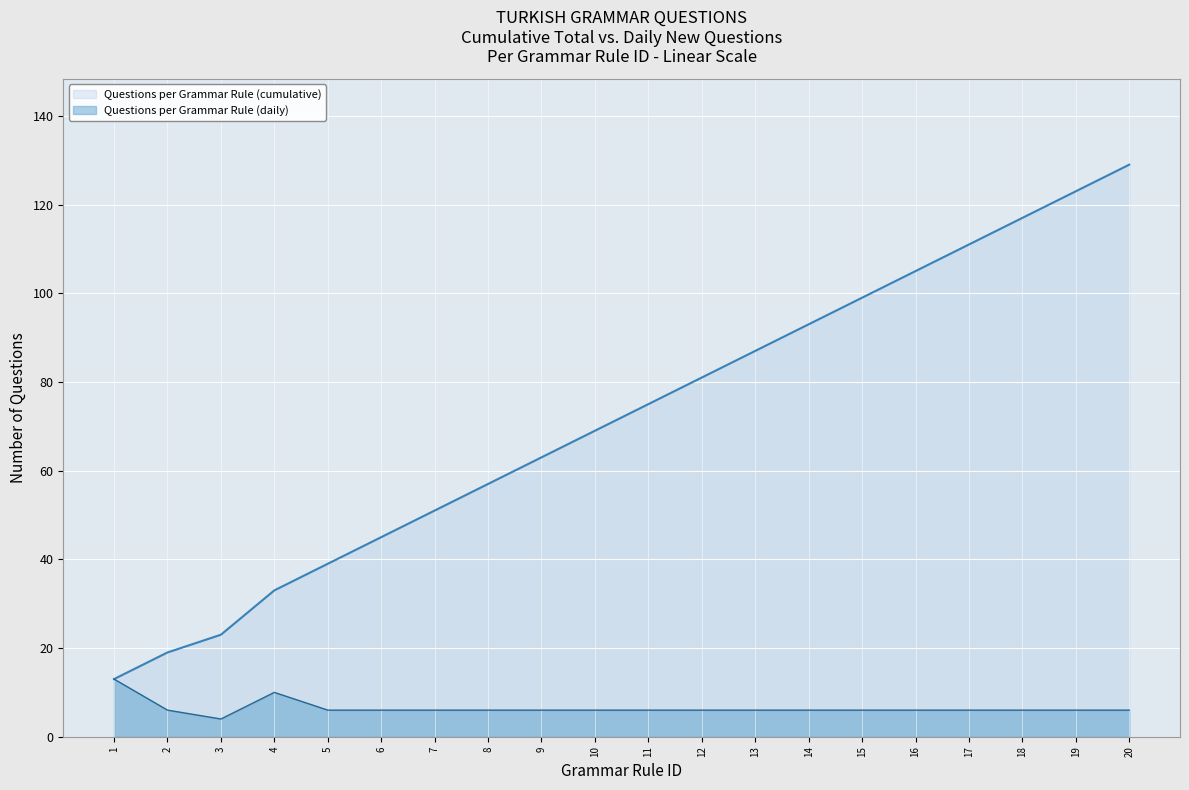

Reading left to right, list all the values displayed in this chart.

Questions per Grammar Rule (cumulative): 1=13	2=19	3=23	4=33	5=39	6=45	7=51	8=57	9=63	10=69	11=75	12=81	13=87	14=93	15=99	16=105	17=111	18=117	19=123	20=129
Questions per Grammar Rule (daily): 1=13	2=6	3=4	4=10	5=6	6=6	7=6	8=6	9=6	10=6	11=6	12=6	13=6	14=6	15=6	16=6	17=6	18=6	19=6	20=6